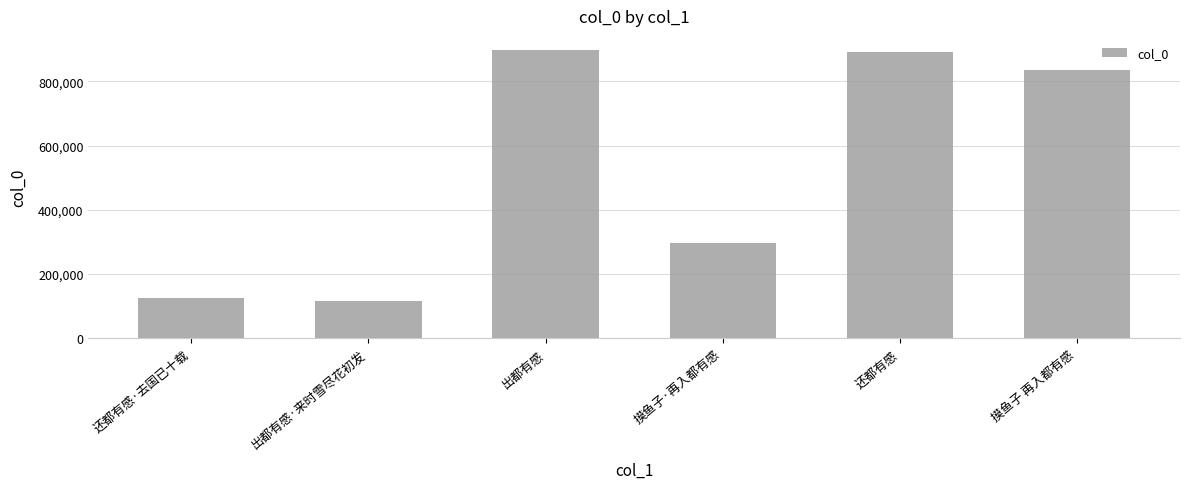

What is the smallest value displayed?

116030